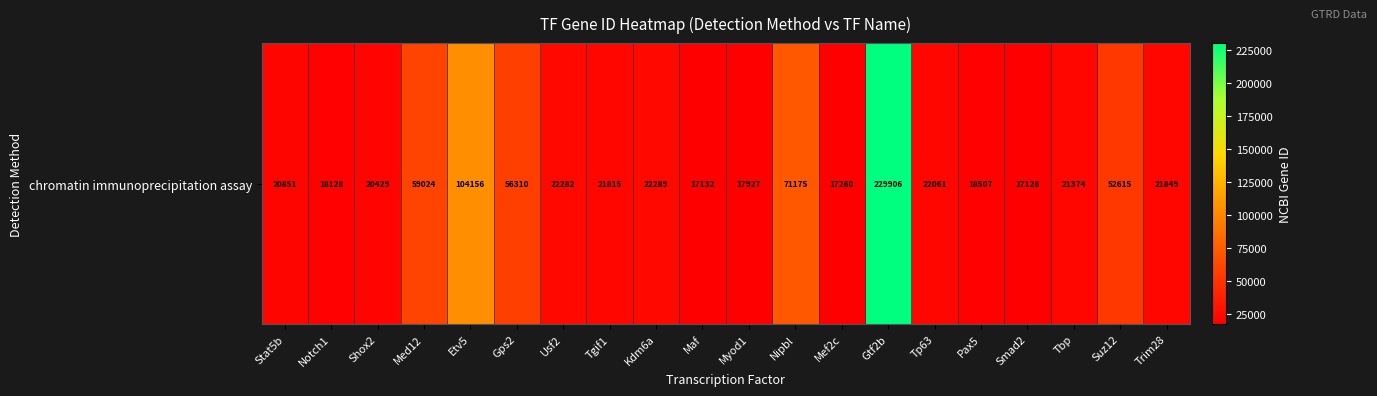

At which category does the chart reach its minimum across all series?

Smad2